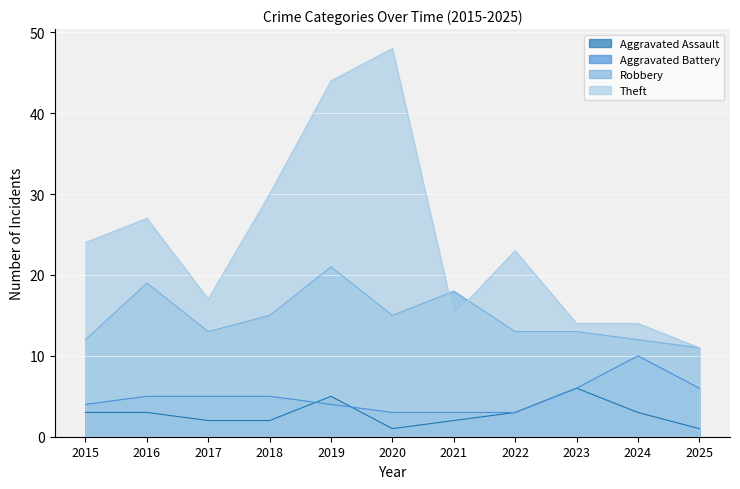

Reading left to right, what are all the values shown in this chart?

Aggravated Assault: 3	3	2	2	5	1	2	3	6	3	1
Aggravated Battery: 4	5	5	5	4	3	3	3	6	10	6
Robbery: 12	19	13	15	21	15	18	13	13	12	11
Theft: 24	27	17	30	44	48	15	23	14	14	11